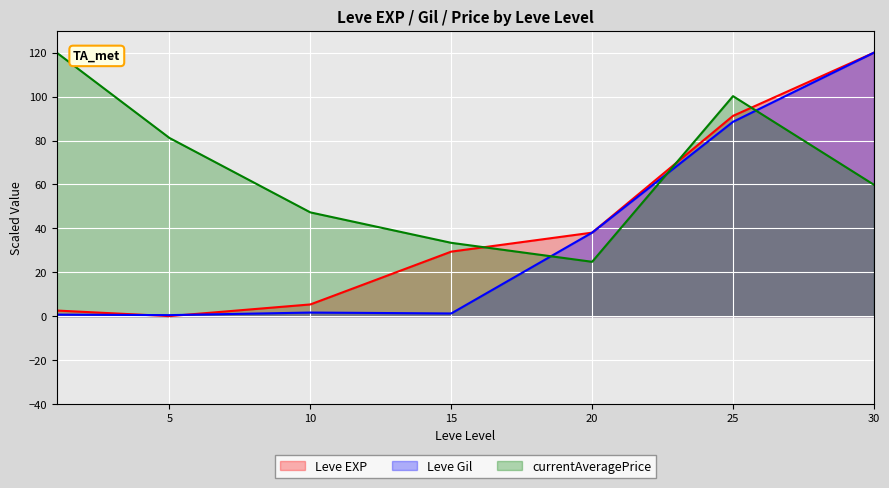

What is the difference between the highest and lowest values at 25?

11.7